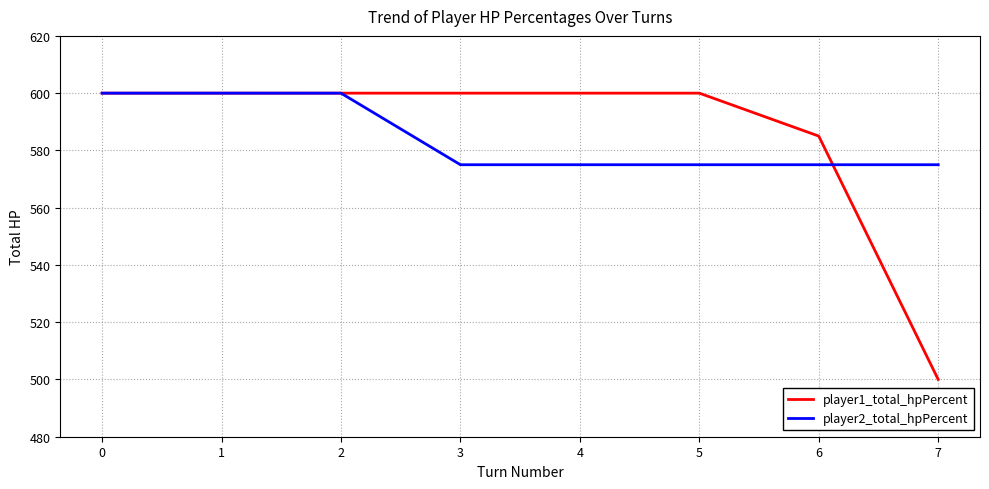

What is the difference between the maximum and second lowest values in the player1_total_hpPercent series?

15